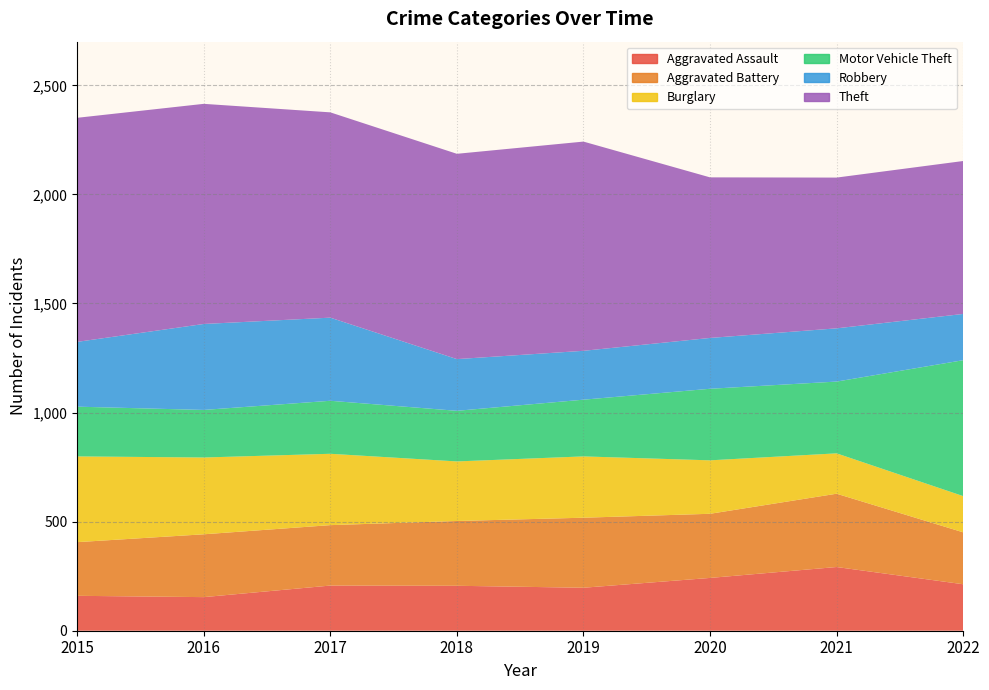

Reading right to left, extract all data points from this chart.

Aggravated Assault: 2022=213	2021=292	2020=242	2019=197	2018=206	2017=207	2016=154	2015=160
Aggravated Battery: 2022=238	2021=336	2020=294	2019=321	2018=297	2017=277	2016=288	2015=246
Burglary: 2022=166	2021=185	2020=245	2019=281	2018=273	2017=327	2016=352	2015=393
Motor Vehicle Theft: 2022=623	2021=329	2020=328	2019=260	2018=232	2017=243	2016=218	2015=228
Robbery: 2022=212	2021=244	2020=233	2019=224	2018=237	2017=381	2016=394	2015=297
Theft: 2022=701	2021=691	2020=736	2019=959	2018=941	2017=941	2016=1009	2015=1027